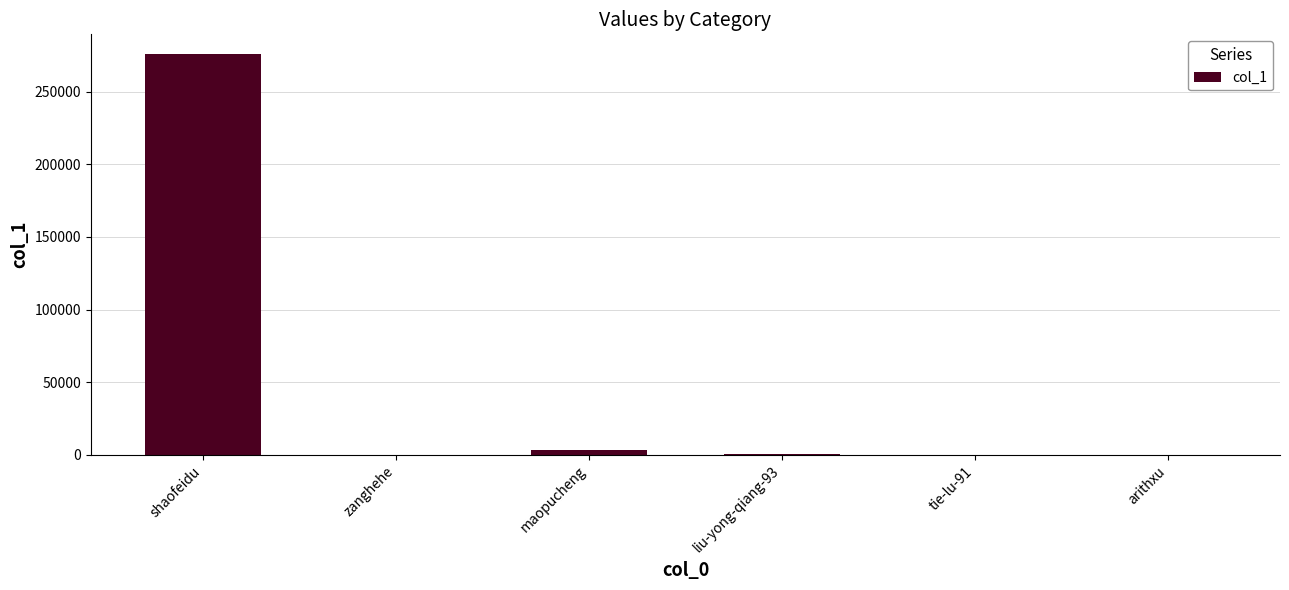

True or false: the data shows 275606 at shaofeidu.

True